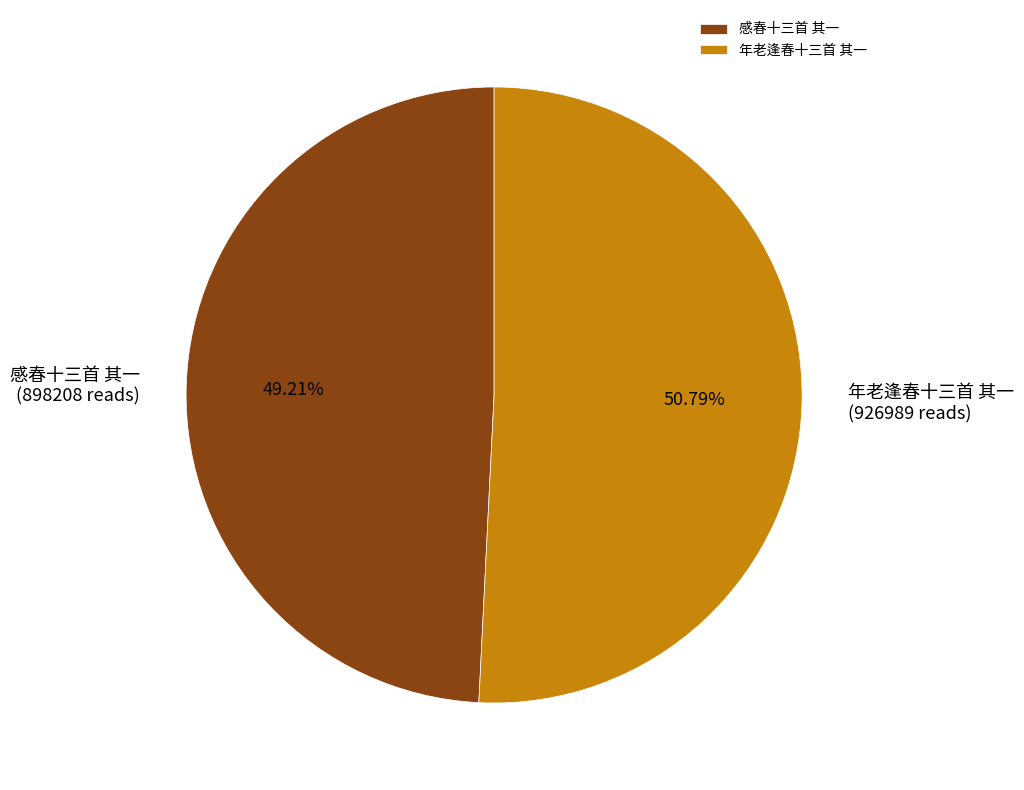

Which has a higher value, 感春十三首 其一 or 年老逢春十三首 其一?

年老逢春十三首 其一